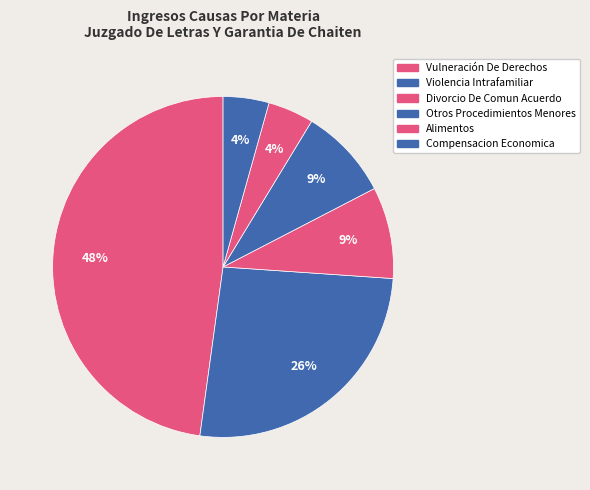

How many slices are in this pie chart?

6